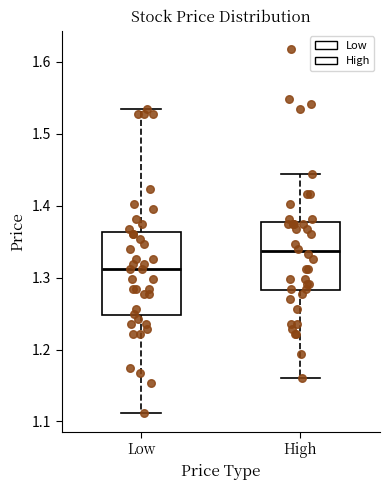

Which box is the tallest, from its lower edge to its upper edge?

Low